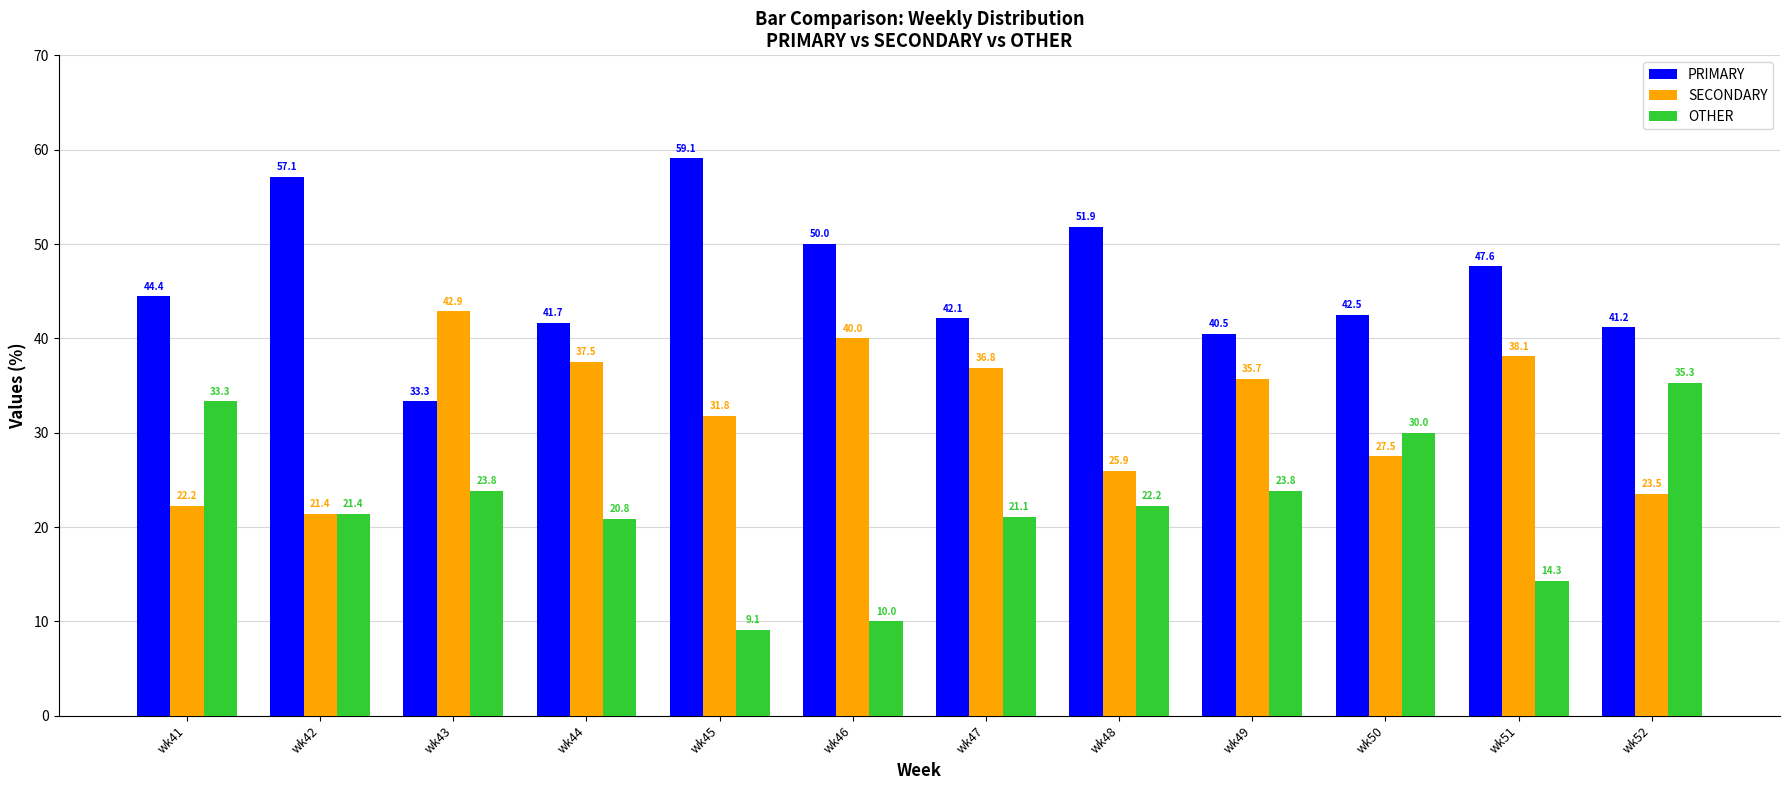

What is the value of the SECONDARY bar at the 3rd from the left?

42.9